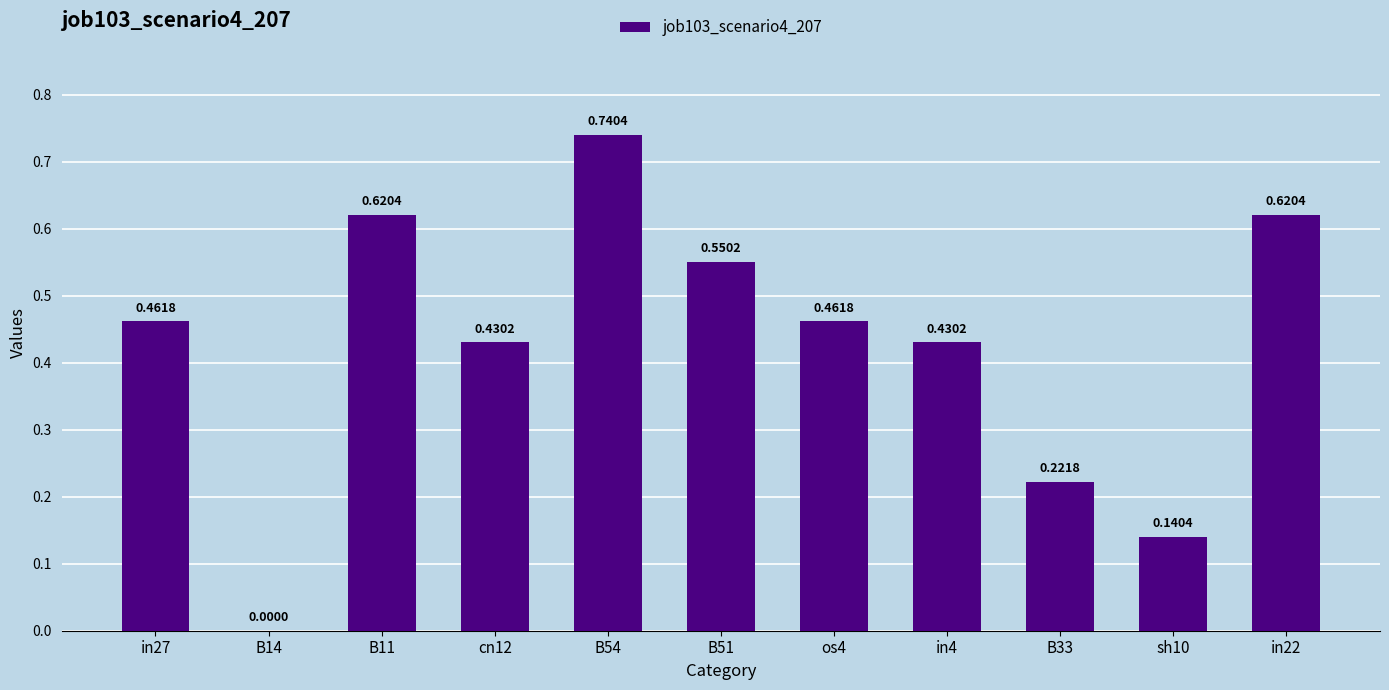

What is the sum of all values?

4.7